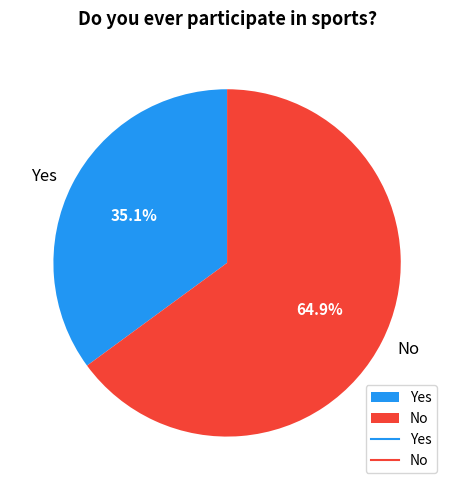

Which has a higher value, Yes or No?

No